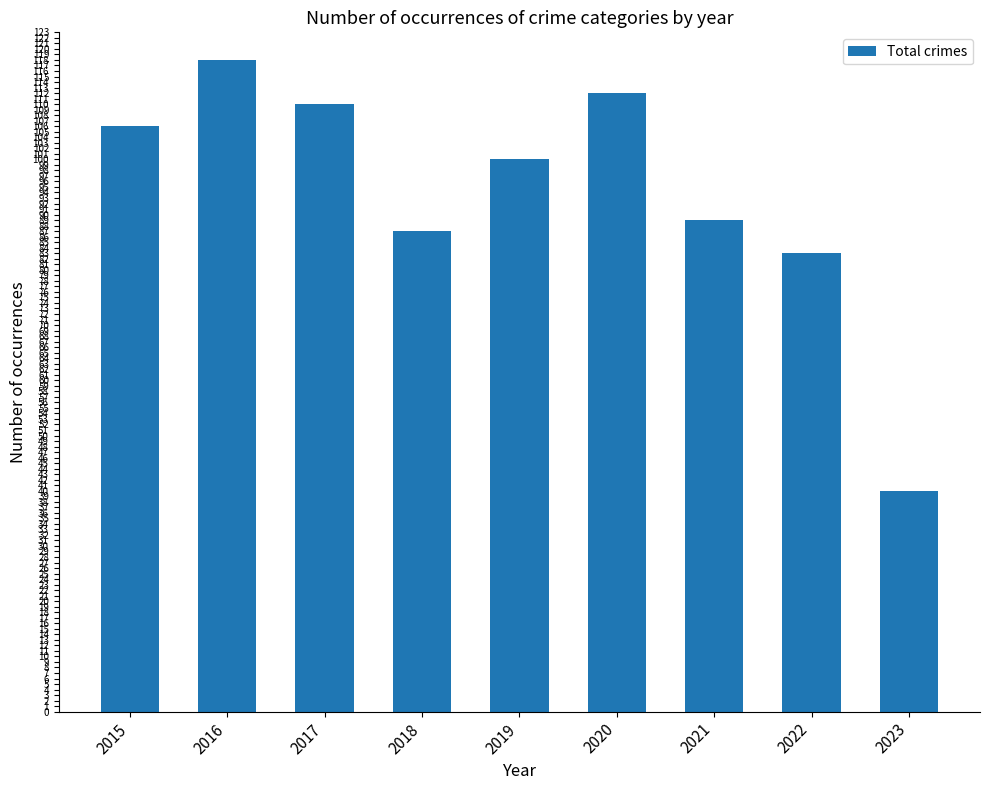

What is the minimum value shown in the chart?

40